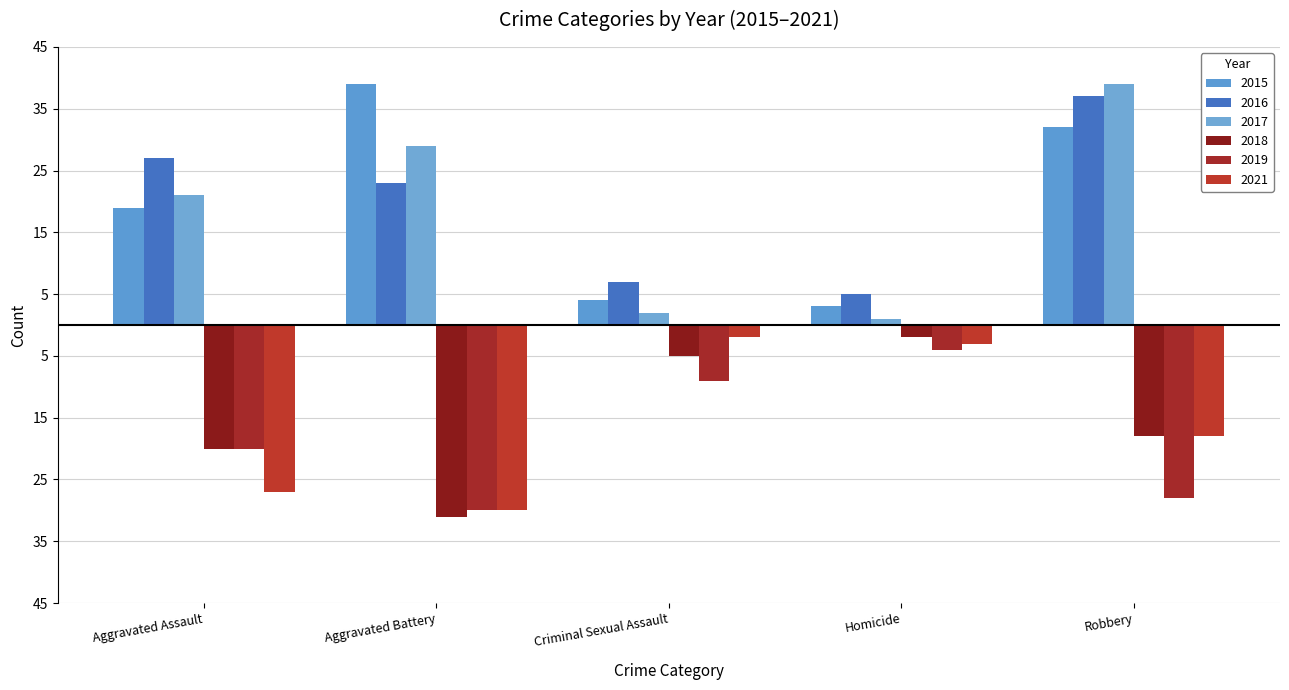

At which label does 2015 reach its minimum?

Homicide